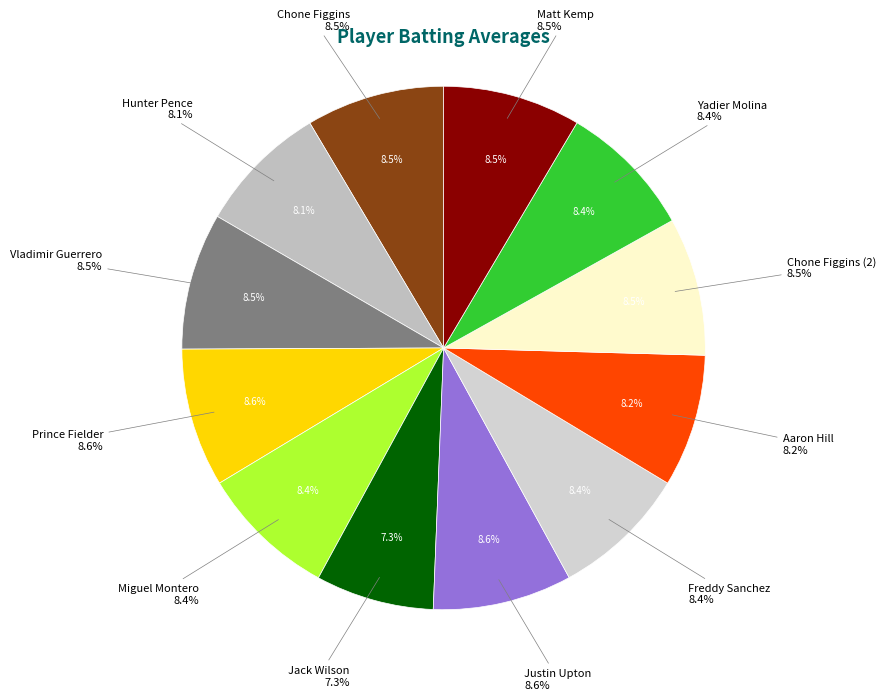

What portion of the pie excludes Chone Figgins?

91.5%